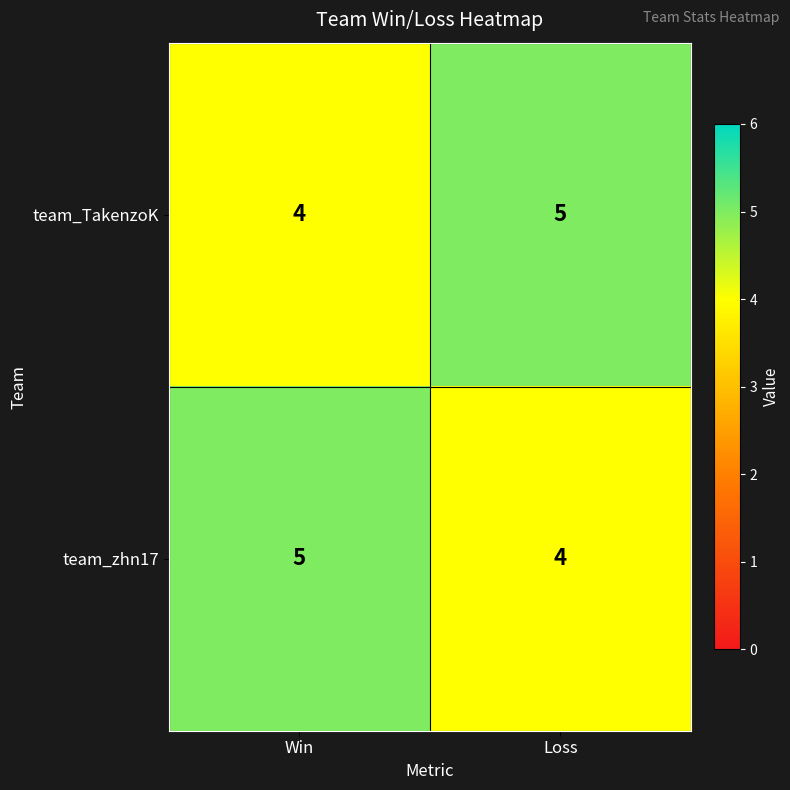

Read the team_TakenzoK value at Loss.

5